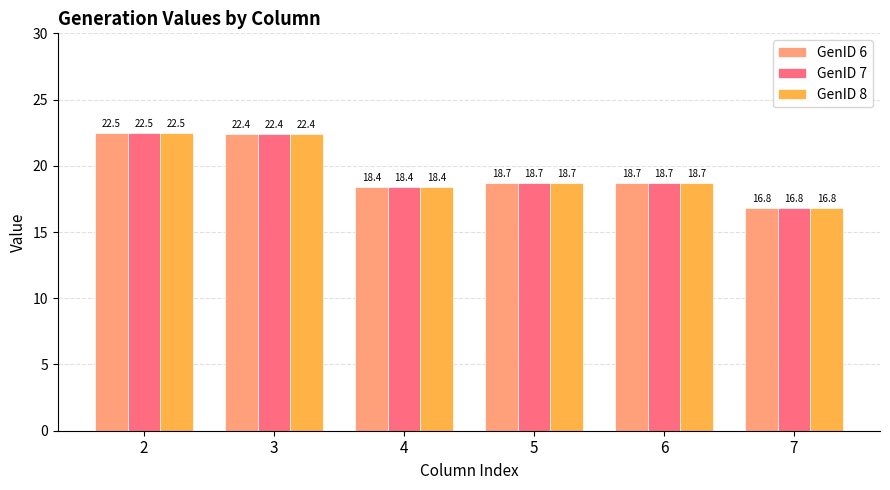

Is the value of GenID 8 at 5 greater than the value of GenID 6 at 3?

No